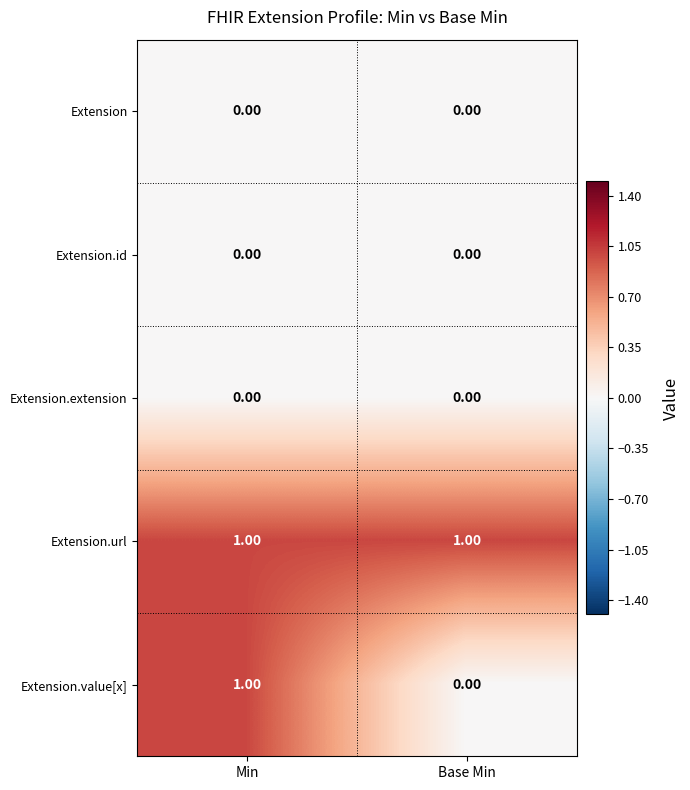

Which series changed the most between Min and Base Min?

Extension.value[x]